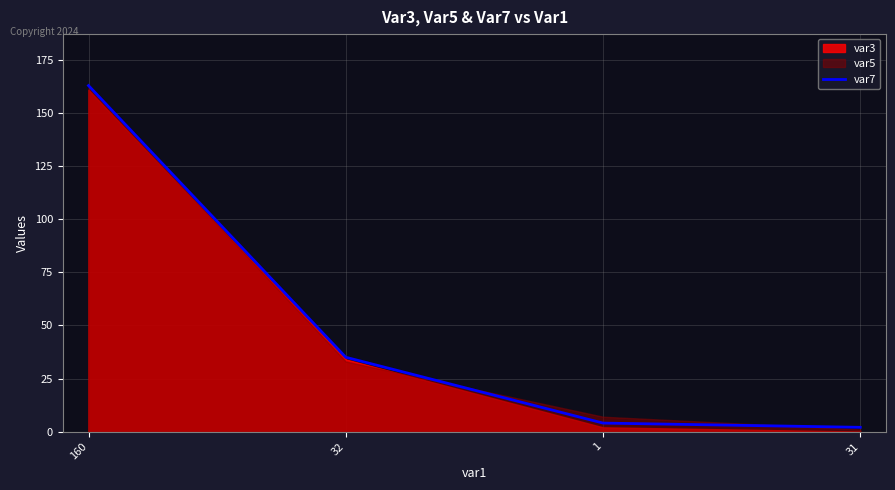

How many values exceed 35?

1